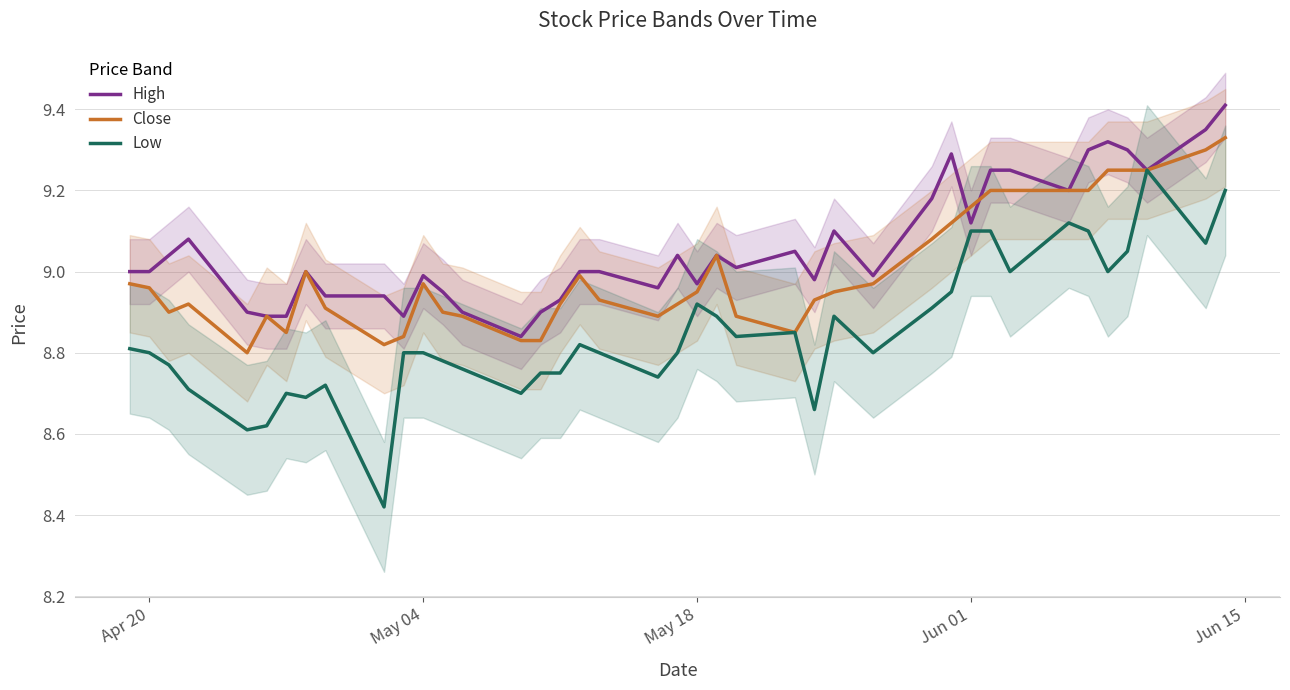

True or false: High and Close intersect in this chart.

True